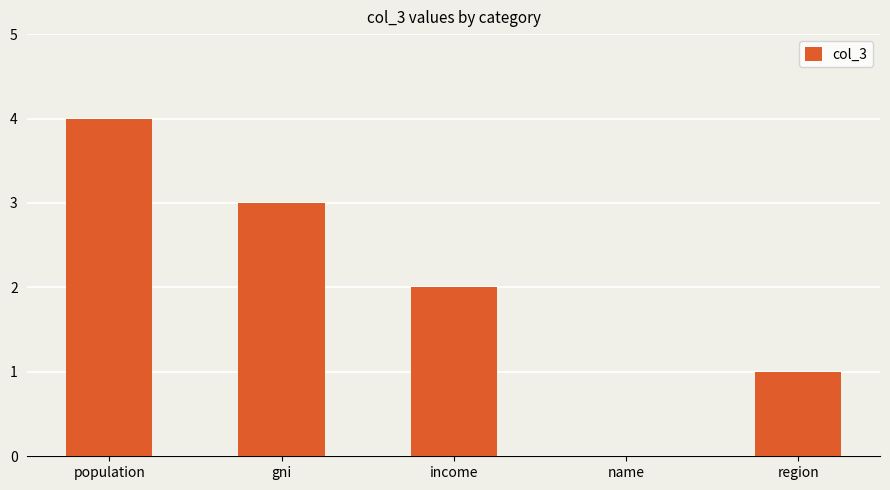

Are the bars horizontal?

No